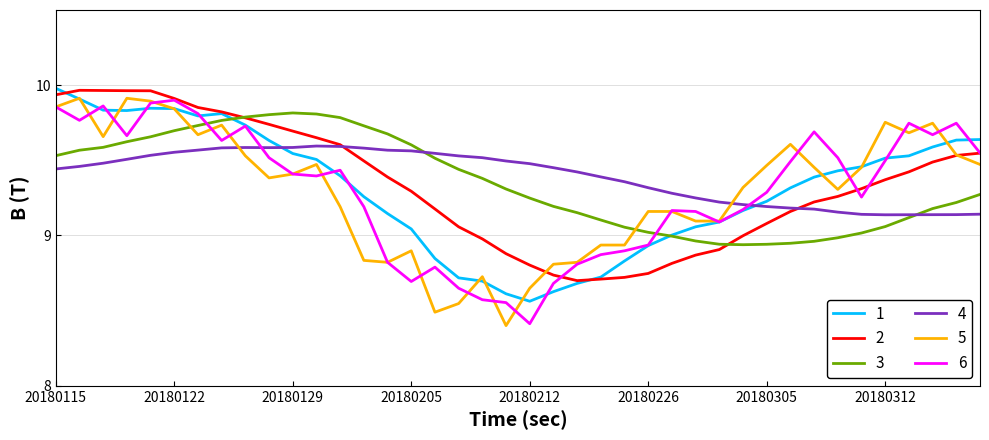

What is the smallest value displayed?

8.4